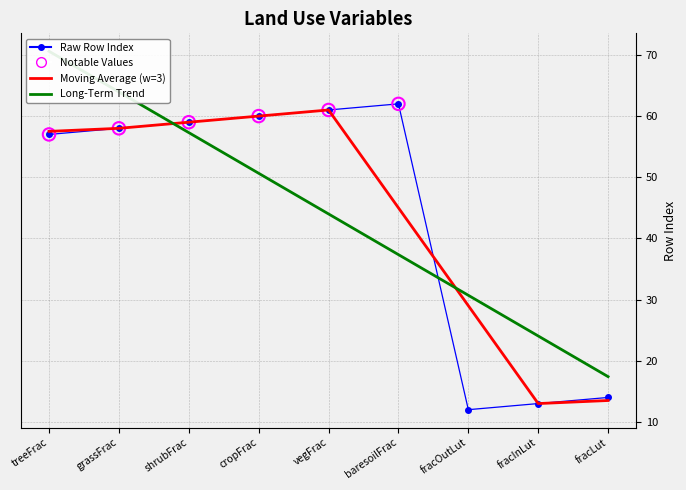

Between fracLut and vegFrac, which is larger?

vegFrac